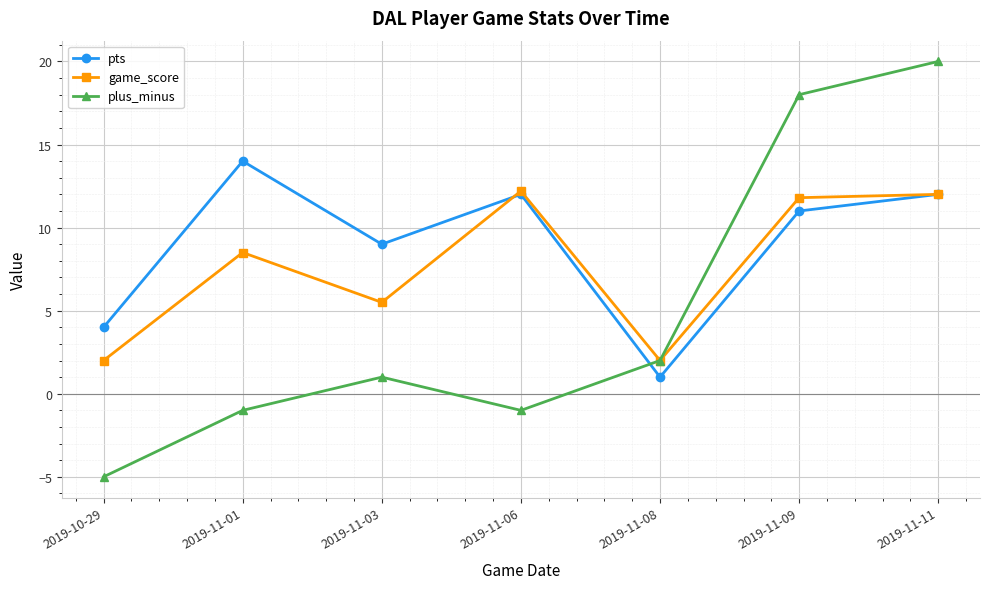

What is the sum of all pts values?

63.0